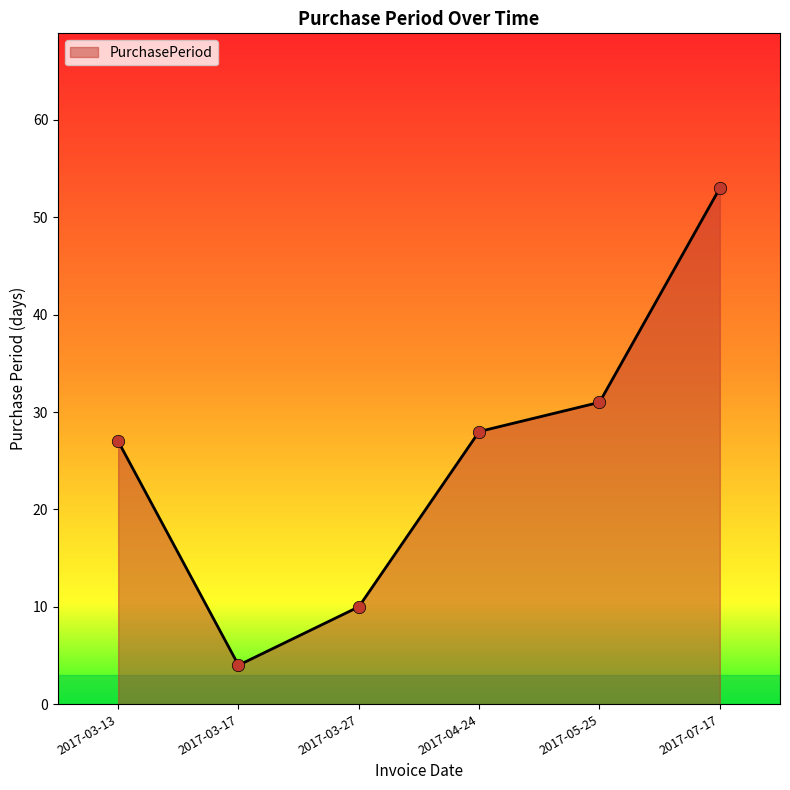

Between 2017-04-24 and 2017-03-27, which is larger?

2017-04-24